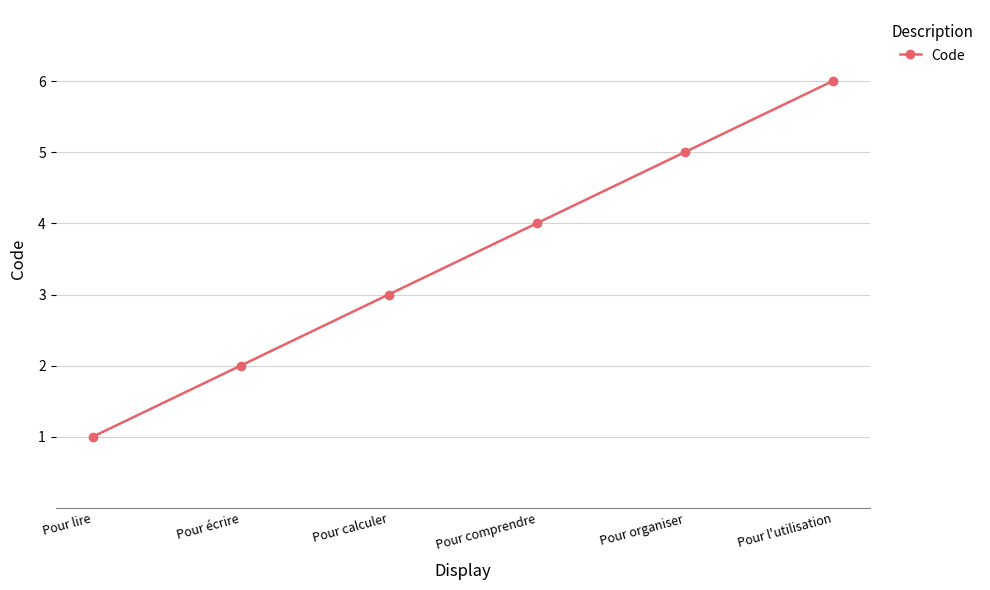

What value does the data have at Pour l'utilisation?

6